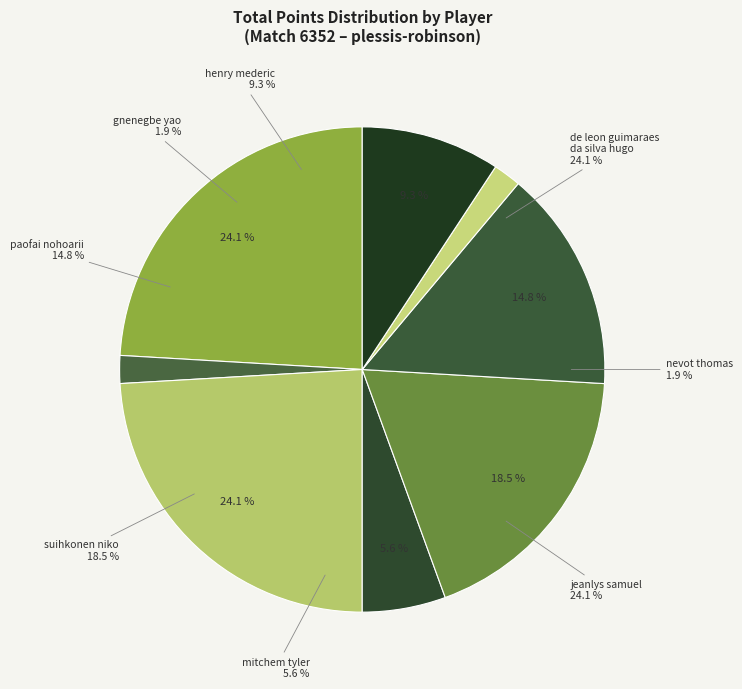

How many slices are in this pie chart?

8